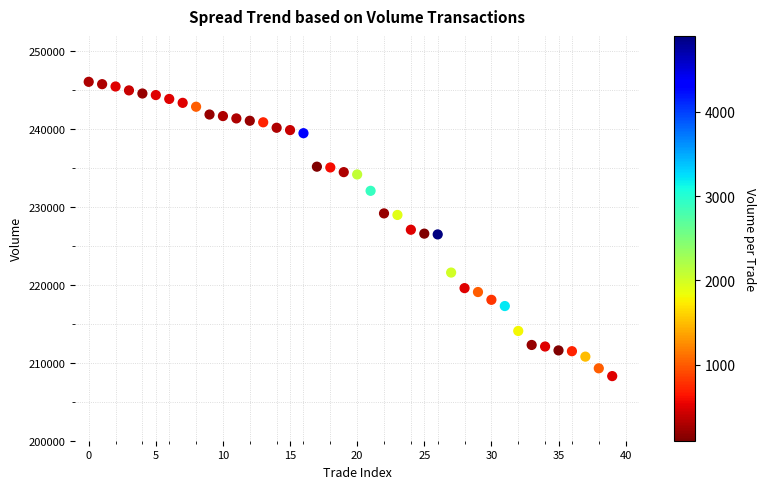

What is the range of Y values (max minus min)?

37800